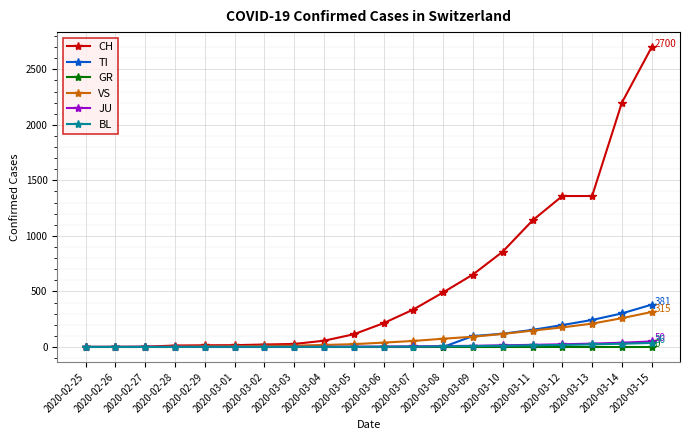

What is the label of the 10th point from the left?

2020-03-05